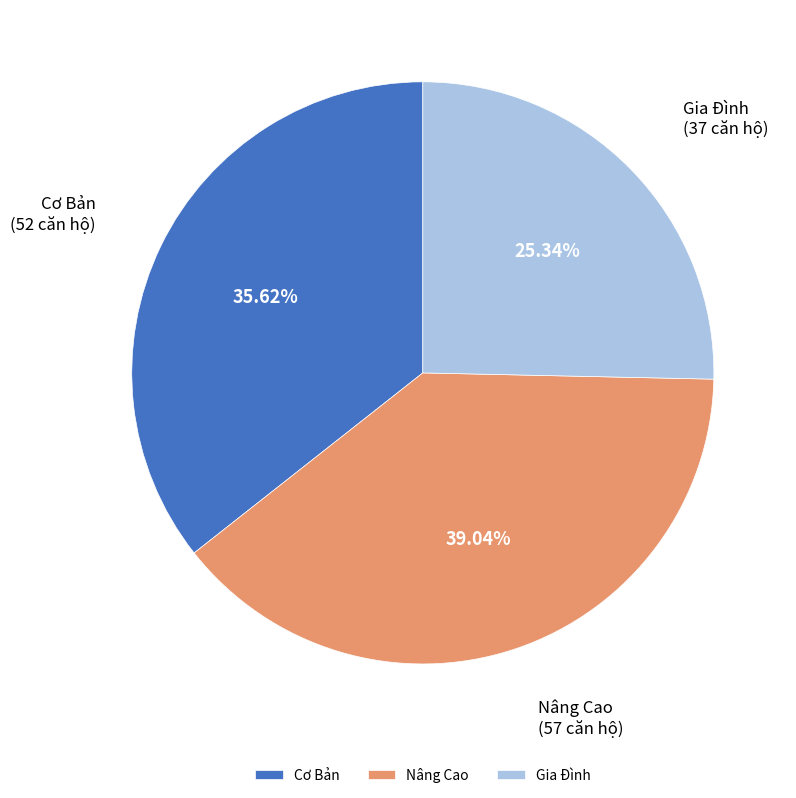

To the nearest percent, what is the combined percentage of Gia Đình and Nâng Cao?

64%